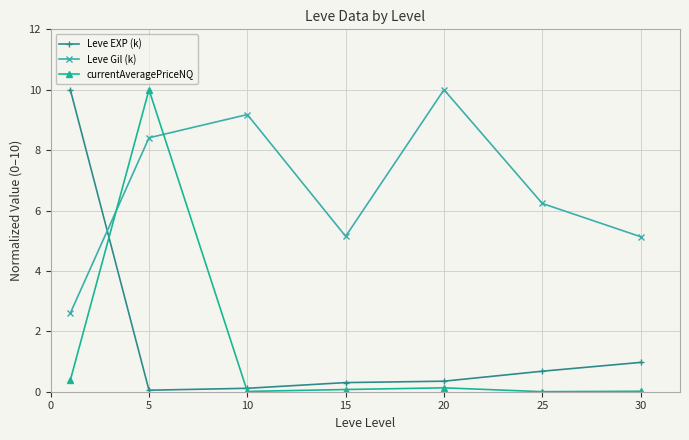

At how many categories does at least one series exceed 8?

4